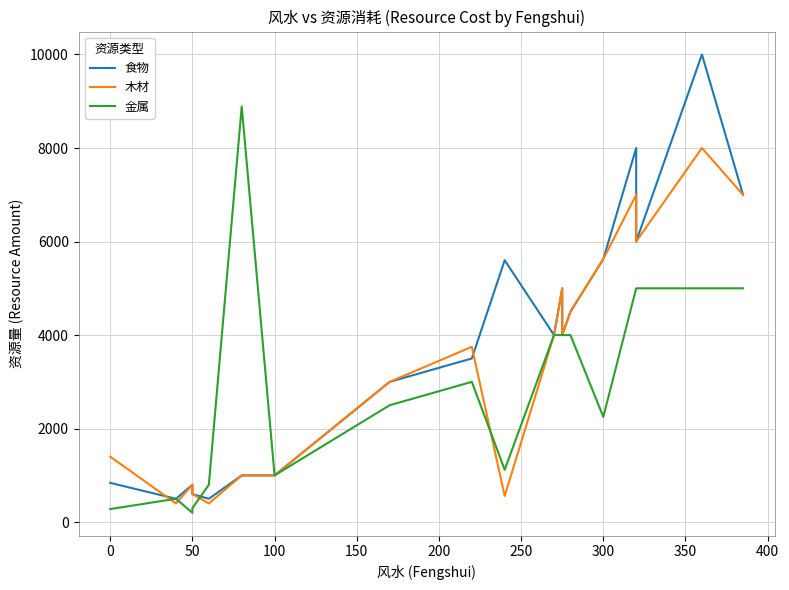

Which category has the lowest value across all series?

50